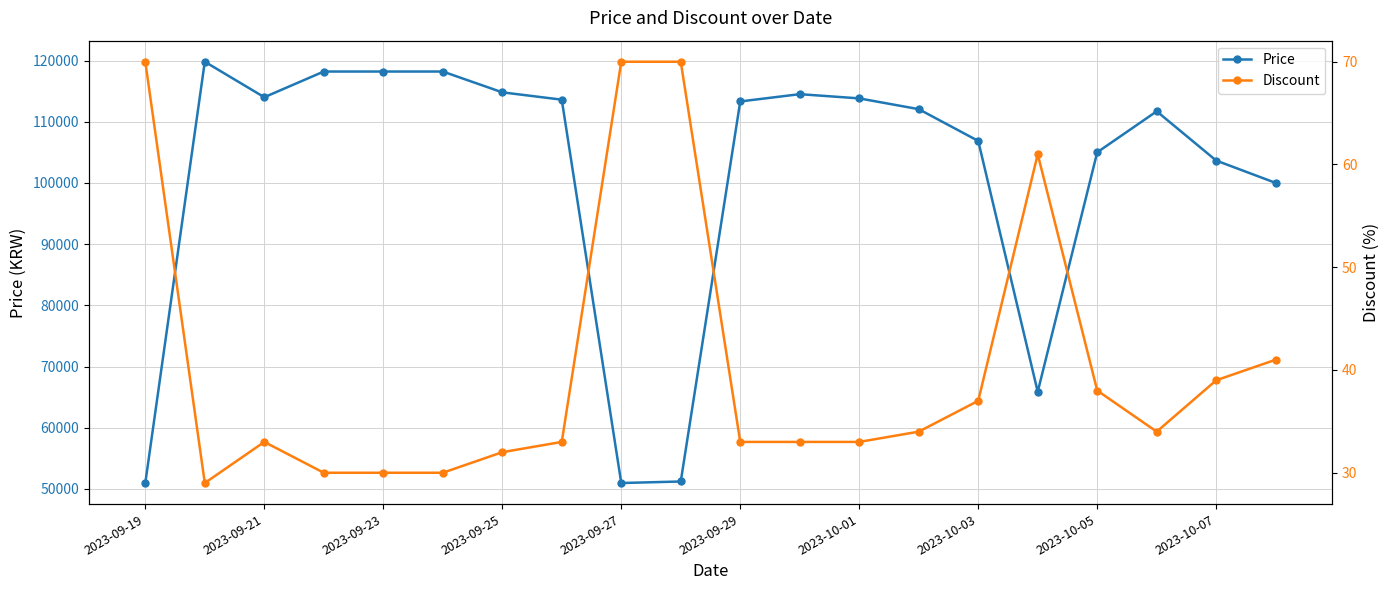

Where is the first local minimum for Price?

2023-09-21